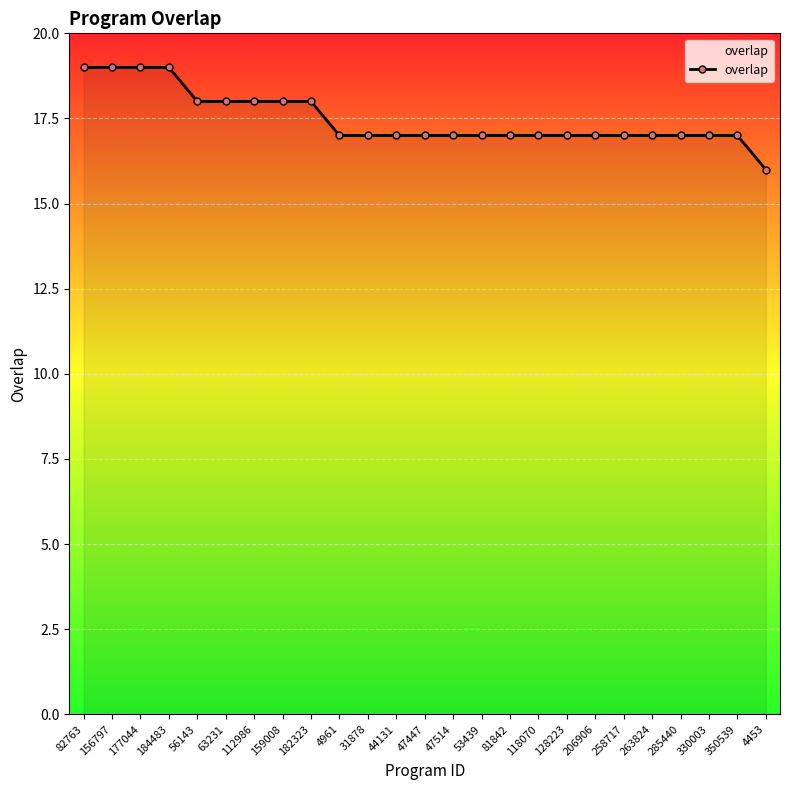

What is the maximum value shown in the chart?

19